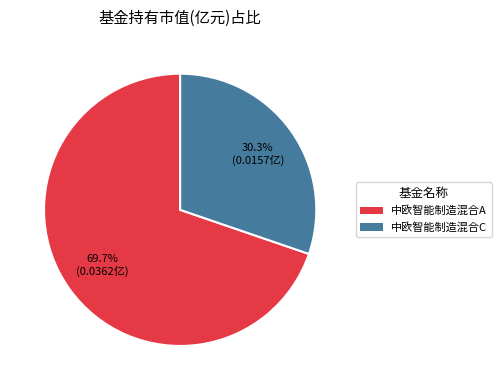

What percentage is the 中欧智能制造混合C slice, to the nearest percent?

30%